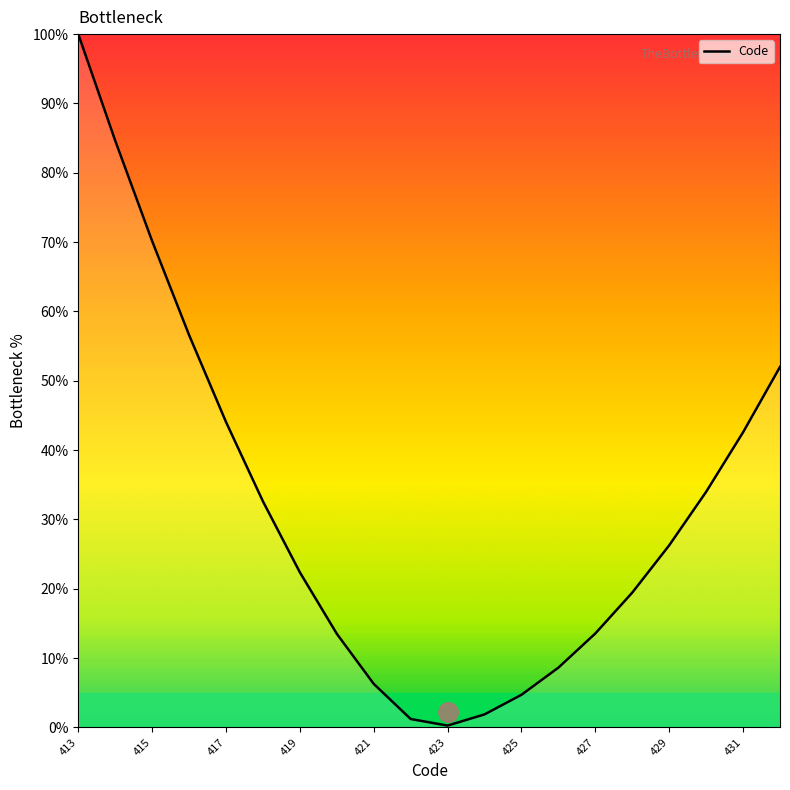

What is the difference between the maximum and minimum values?

99.7